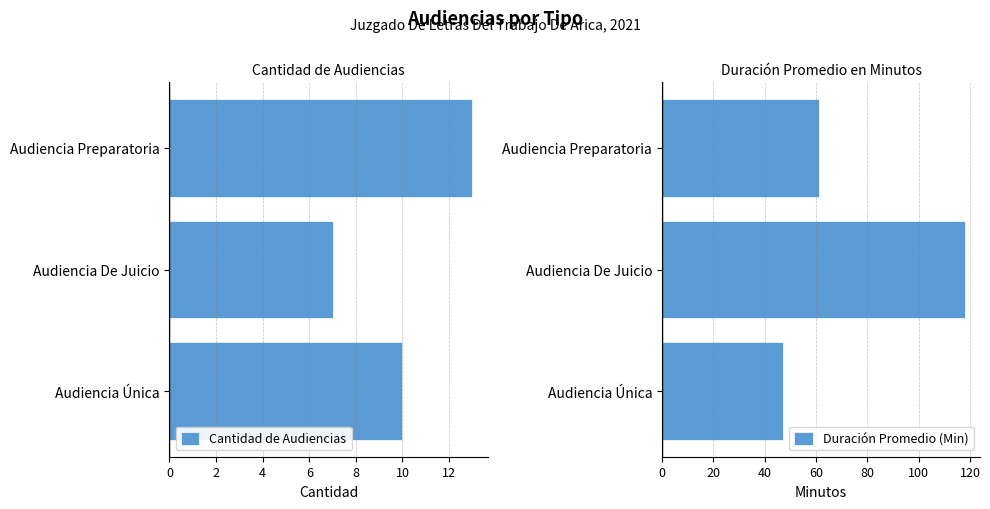

At which label is Duración Promedio (Min) closest to 82?

Audiencia Preparatoria